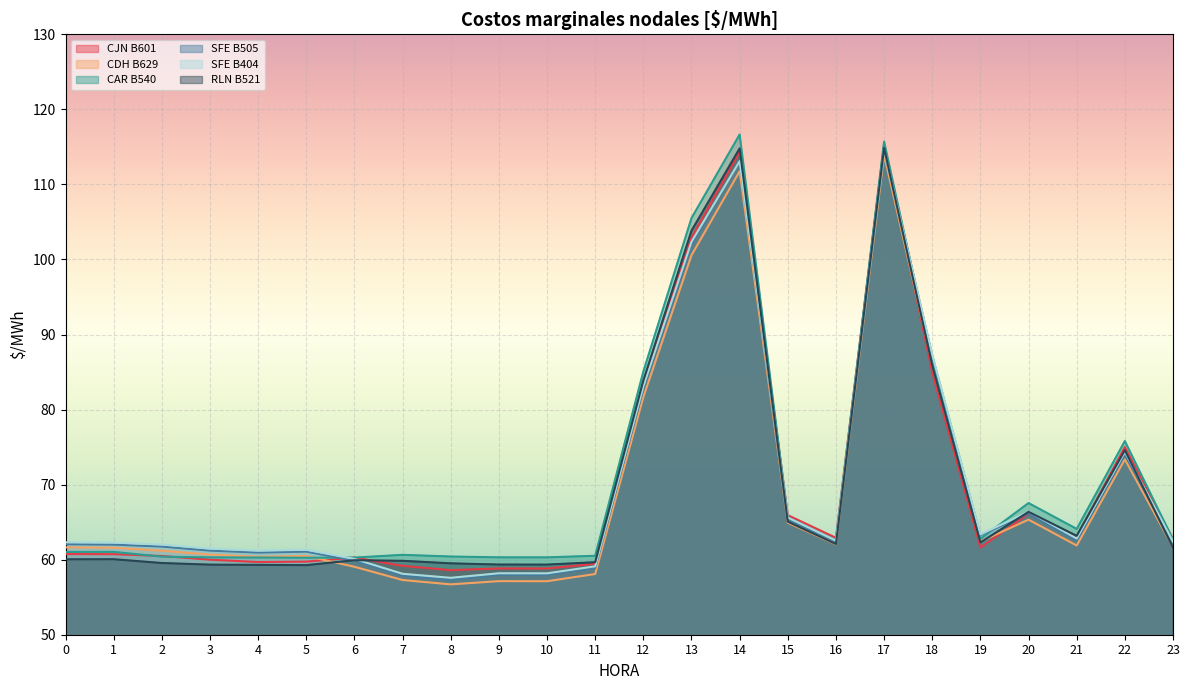

At which category is the sum across all series the highest?

17